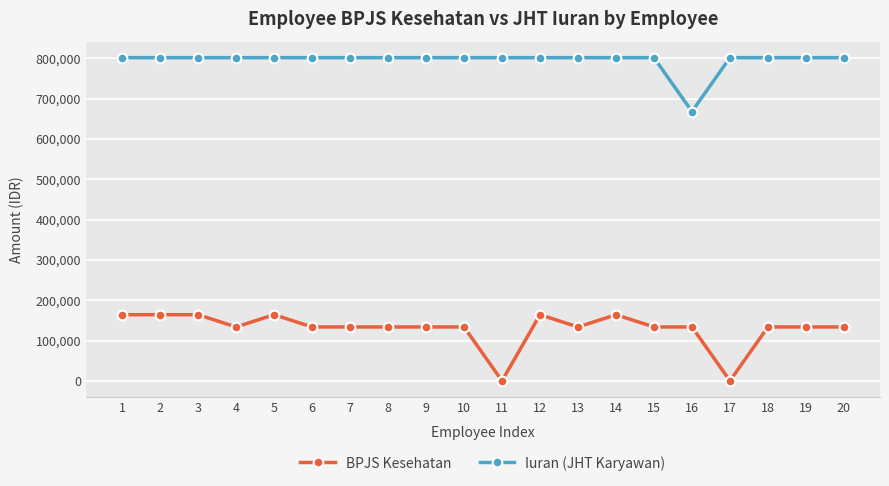

What is the difference between the highest and lowest values at 5?

637600